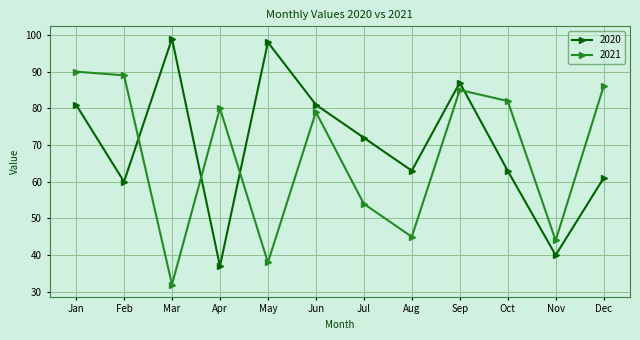

At which category does 2021 reach its first local peak?

Apr